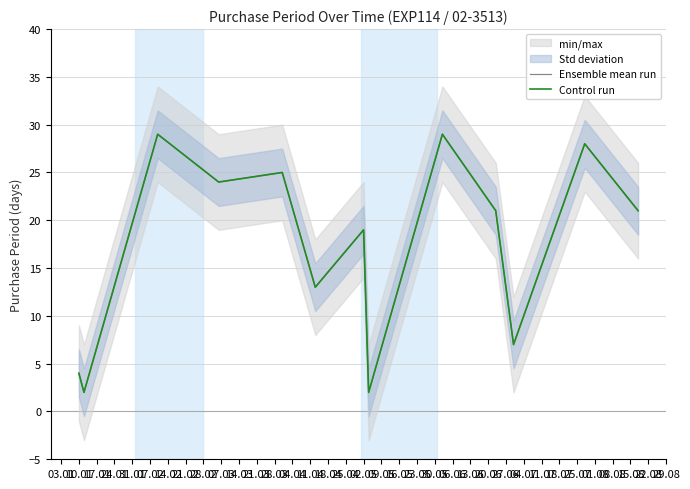

Does the chart have visible grid lines?

Yes